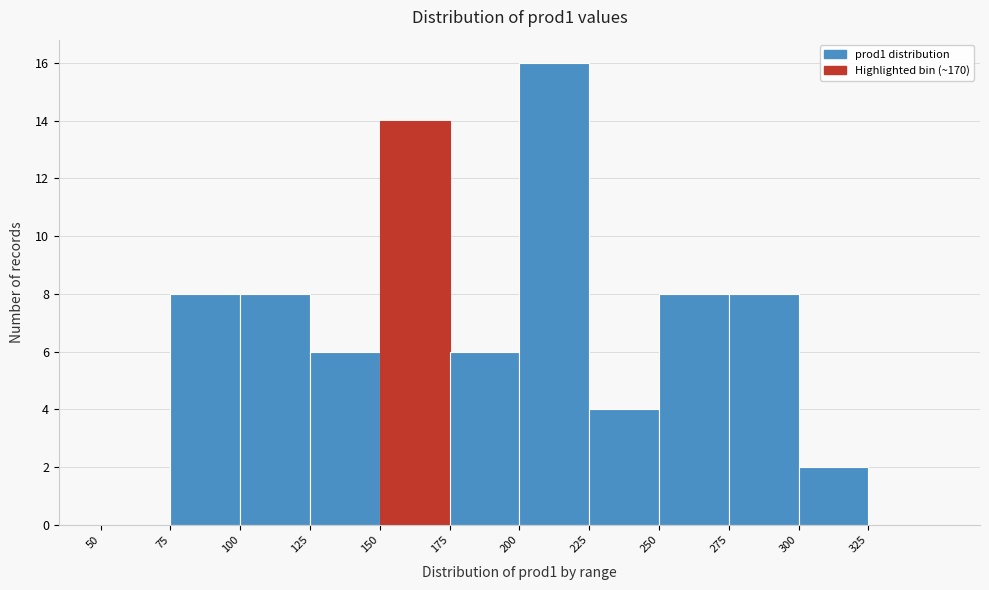

Reading left to right, list every bar in this chart as the range it spans on the x-axis followed by its height. The values are not printed on the chart, so give them approximately, as read against the axis.

50 to 75: 0
75 to 100: 8
100 to 125: 8
125 to 150: 6
150 to 175: 14
175 to 200: 6
200 to 225: 16
225 to 250: 4
250 to 275: 8
275 to 300: 8
300 to 325: 2
325 to 350: 0